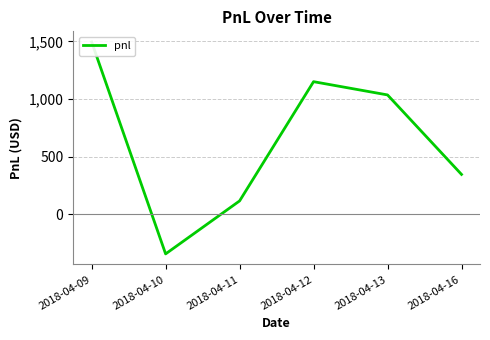

What is the sum of the values at 2018-04-12 and 2018-04-10?

805